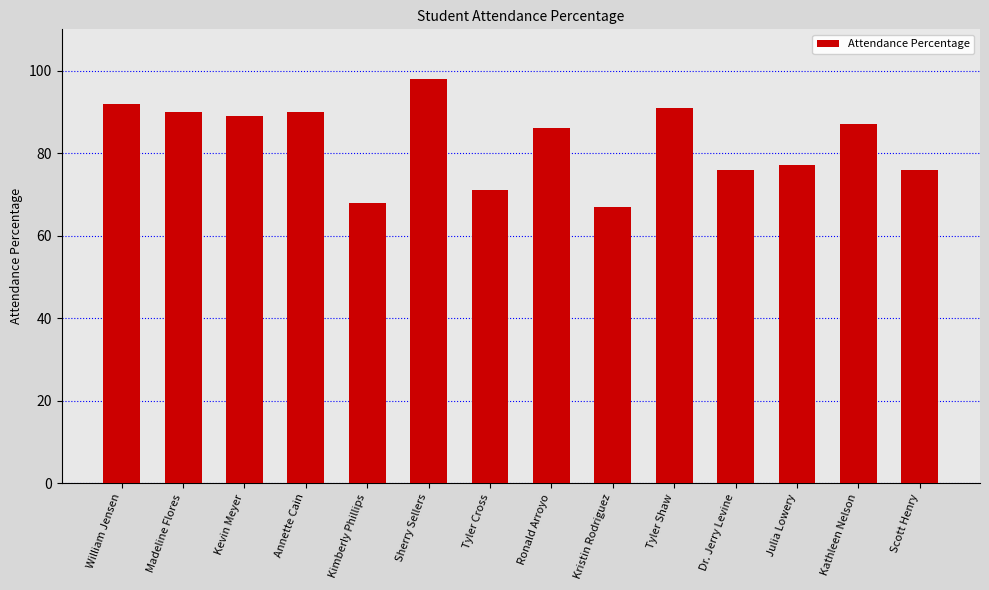

The value at Ronald Arroyo is 86. True or false?

True